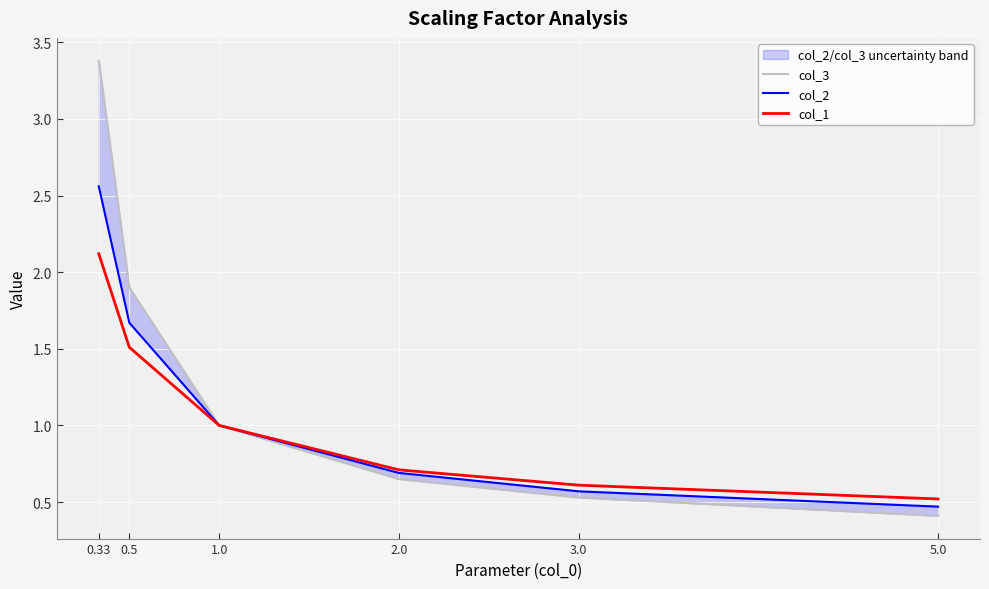

What is the value of the col_2 point at the 4th from the left?

0.7